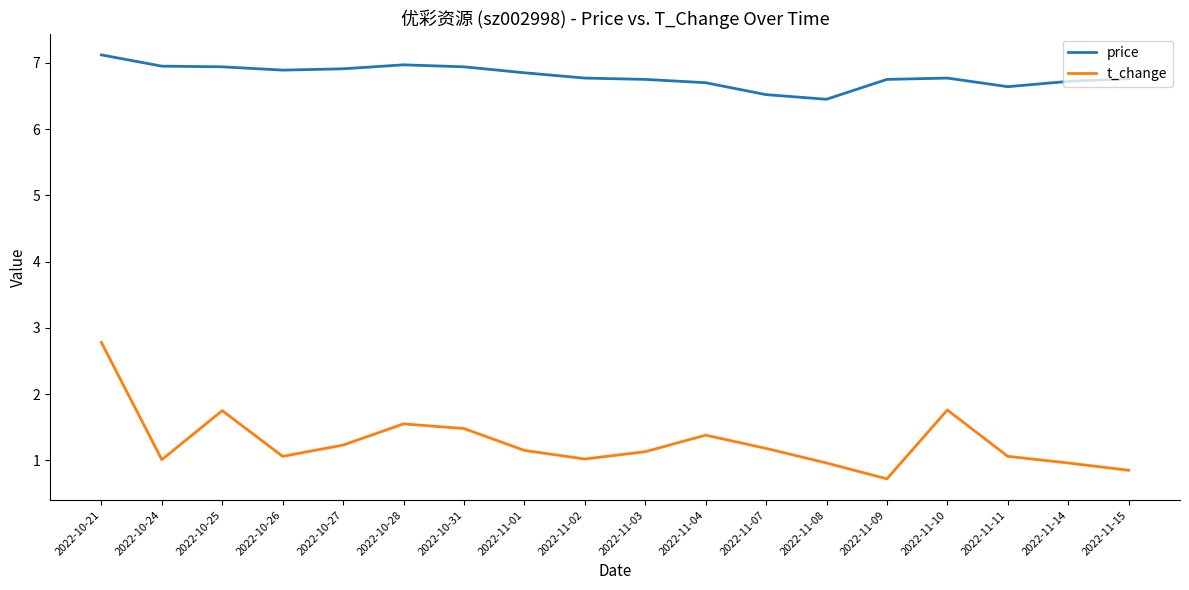

What is the highest value of the price series?

7.1